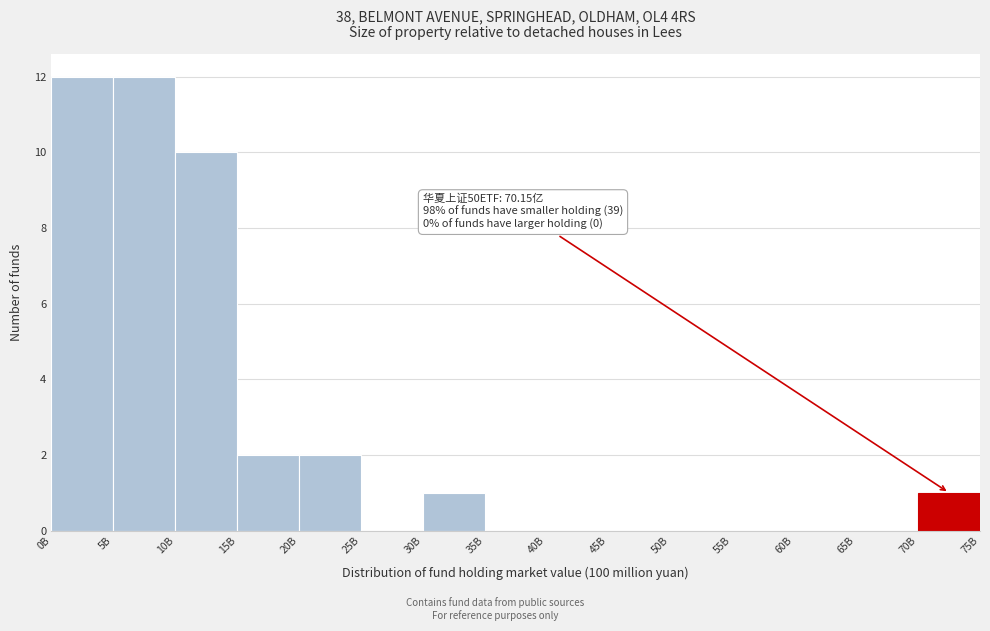

Reading left to right, list all the values displayed in this chart.

0B=12	5B=12	10B=10	15B=2	20B=2	25B=0	30B=1	35B=0	40B=0	45B=0	50B=0	55B=0	60B=0	65B=0	70B=1